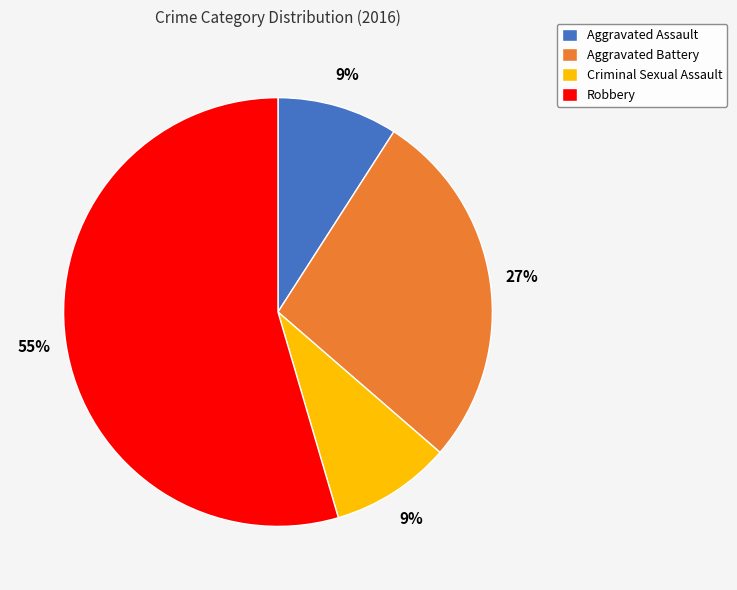

How many slices are in this pie chart?

4